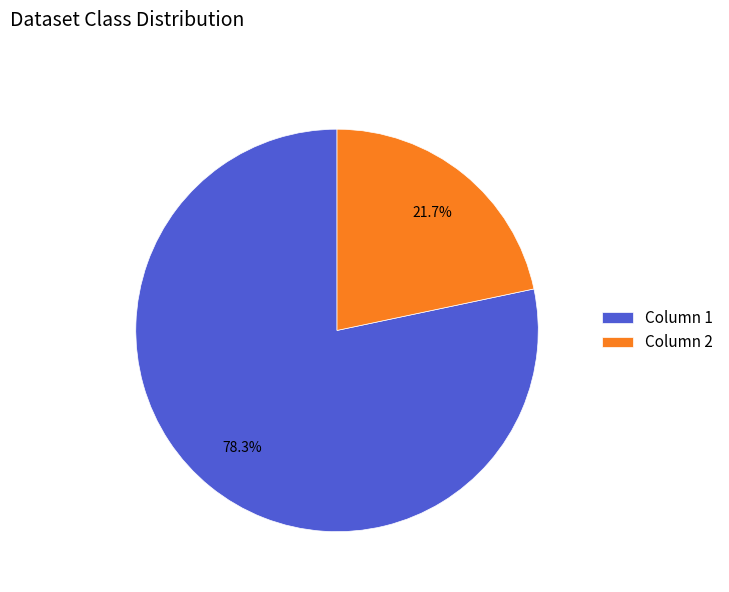

Count the number of slices in the pie.

2